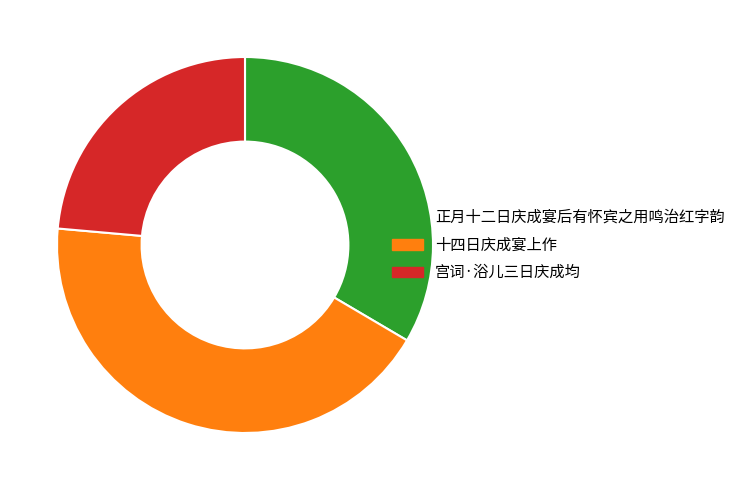

How many segments does this pie chart have?

3